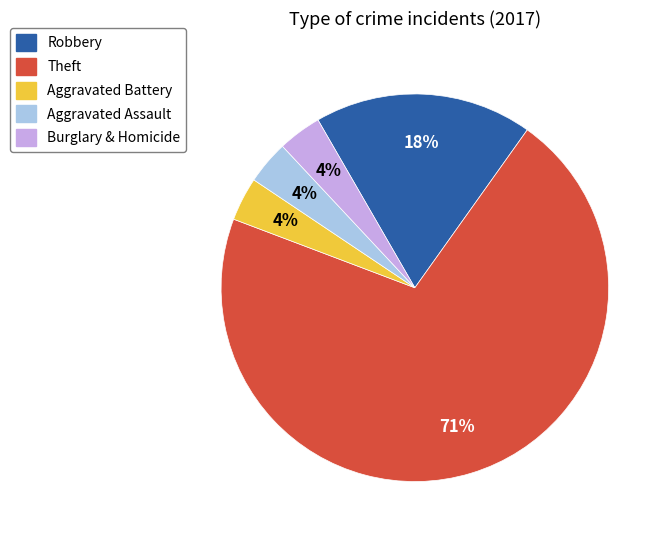

Does any single category account for the majority?

Yes